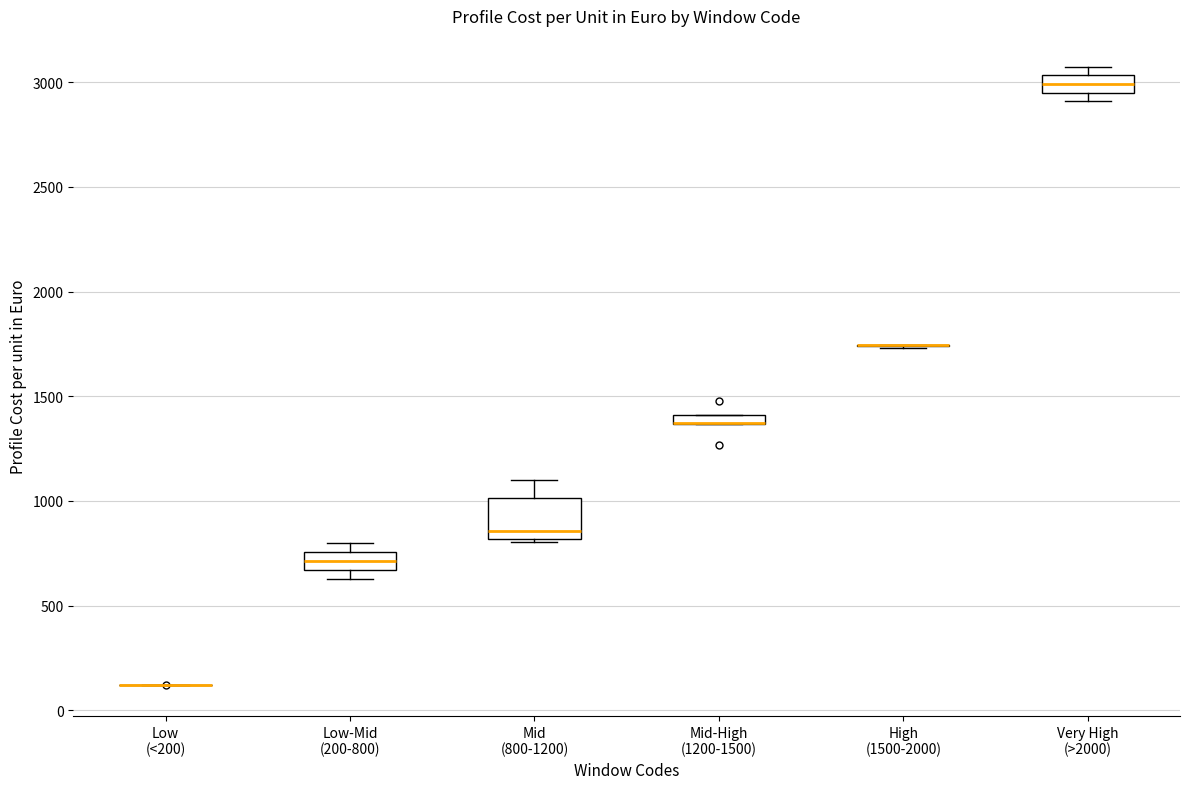

Which box is the tallest, from its lower edge to its upper edge?

Mid (800-1200)